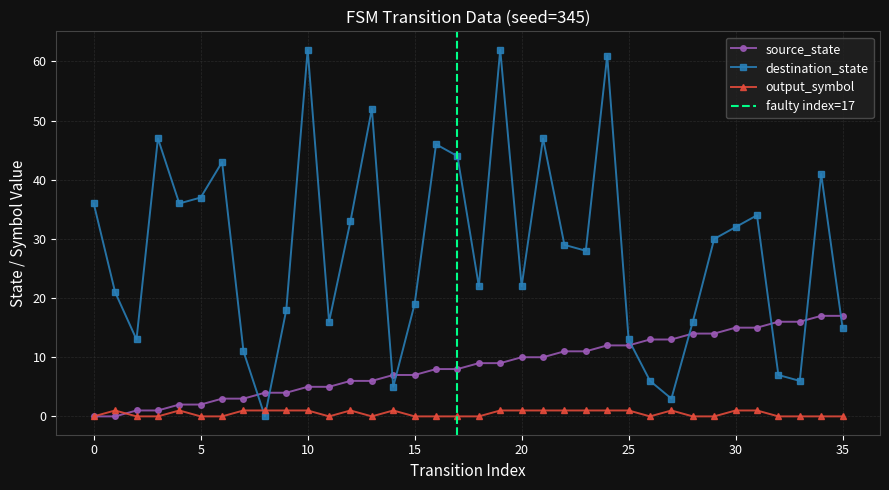

What is the difference between the highest and lowest values at 15?

19